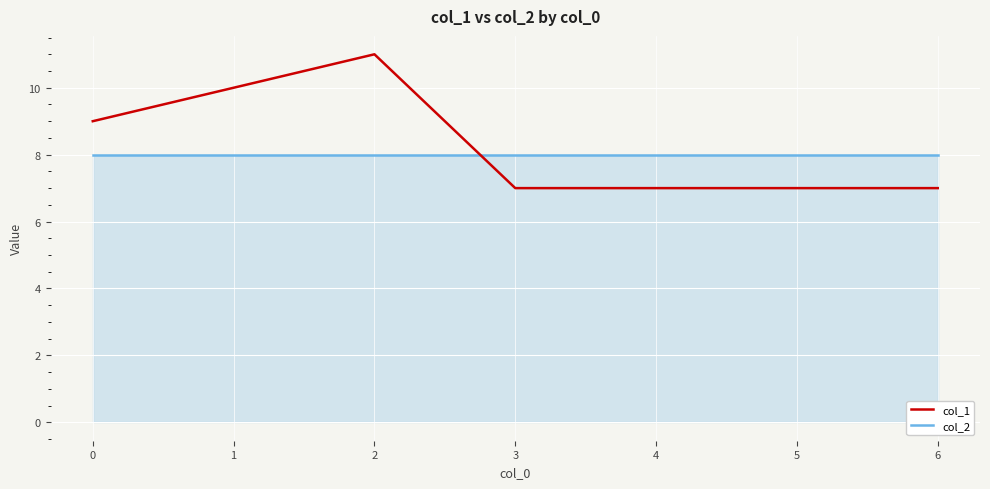

List the series in order of their peak value, highest first.

col_1, col_2